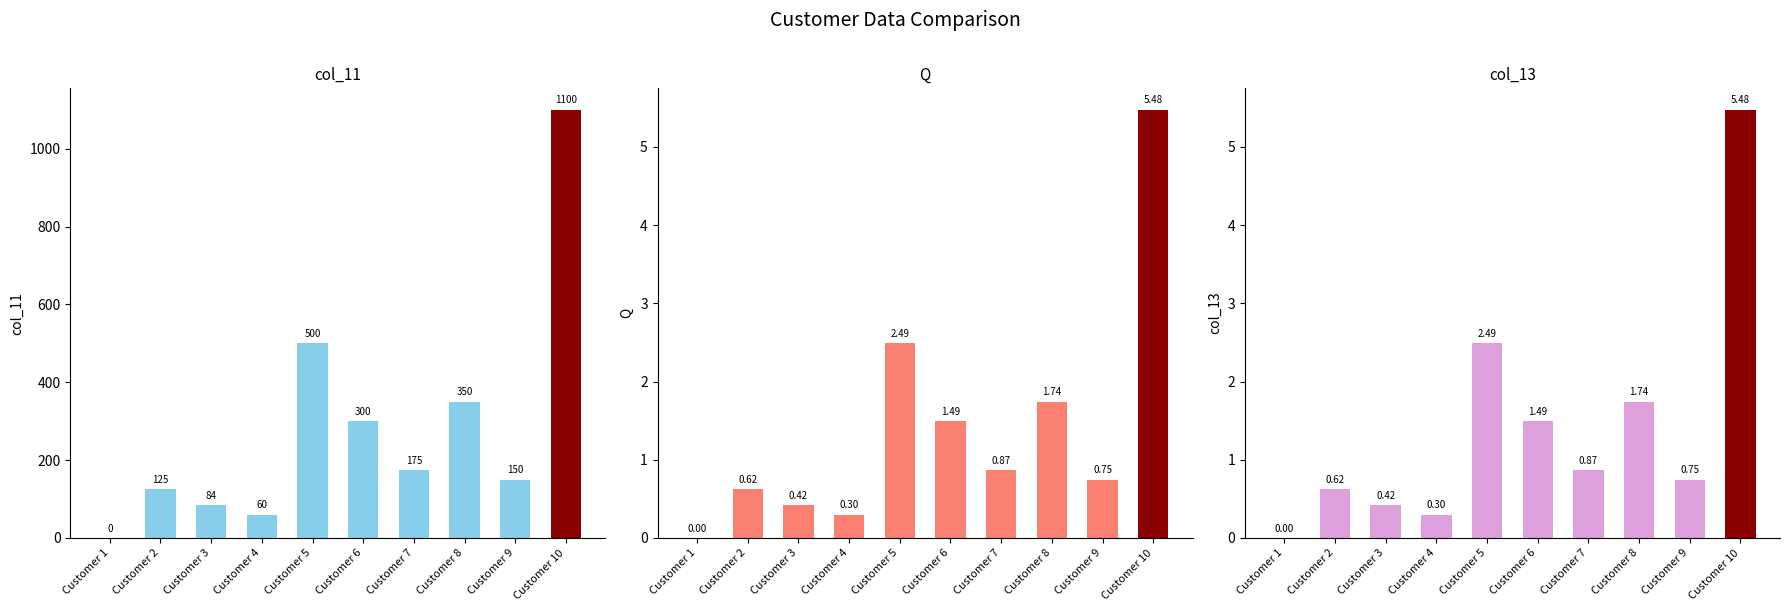

Count the number of categories in the chart.

10